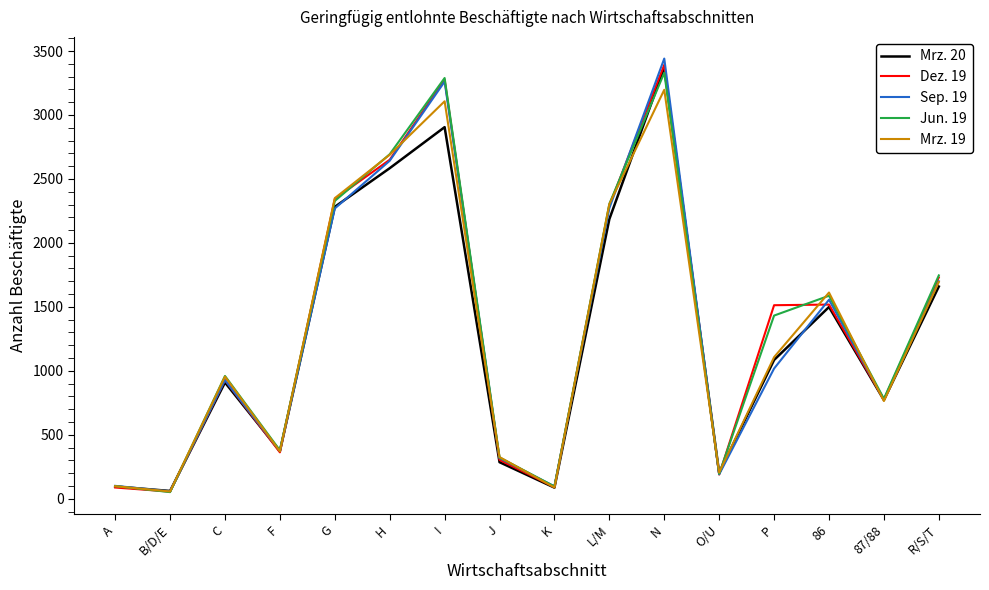

What is the total value across all series at R/S/T?

8530